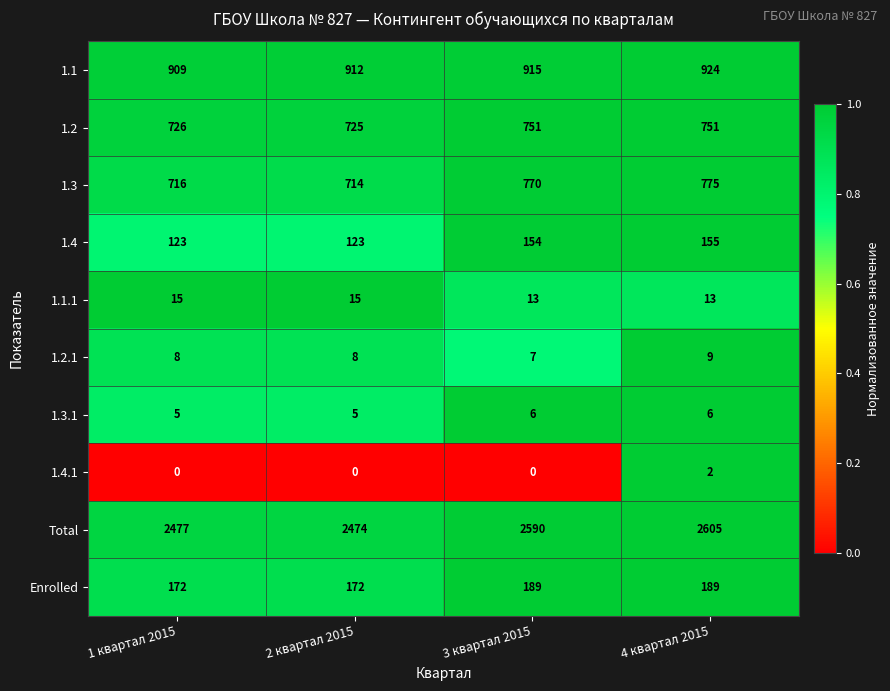

Which series has the widest spread of values?

Total